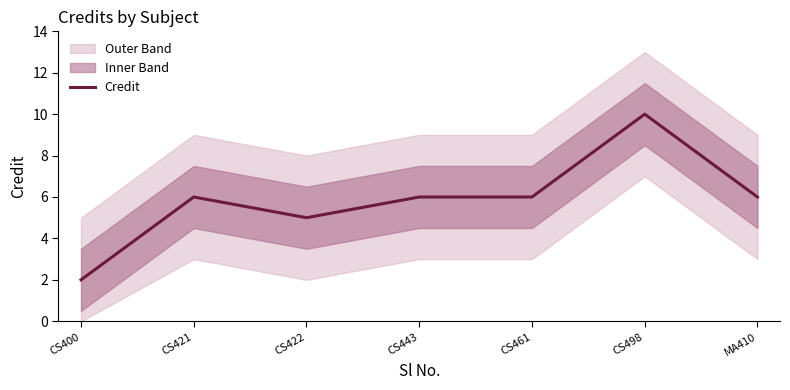

Reading left to right, transcribe all the data shown in this chart.

CS400=2	CS421=6	CS422=5	CS443=6	CS461=6	CS498=10	MA410=6